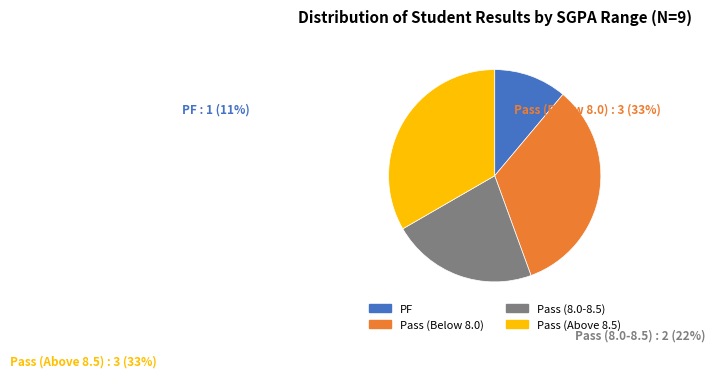

Between PF and Pass (8.0-8.5), which is larger?

Pass (8.0-8.5)